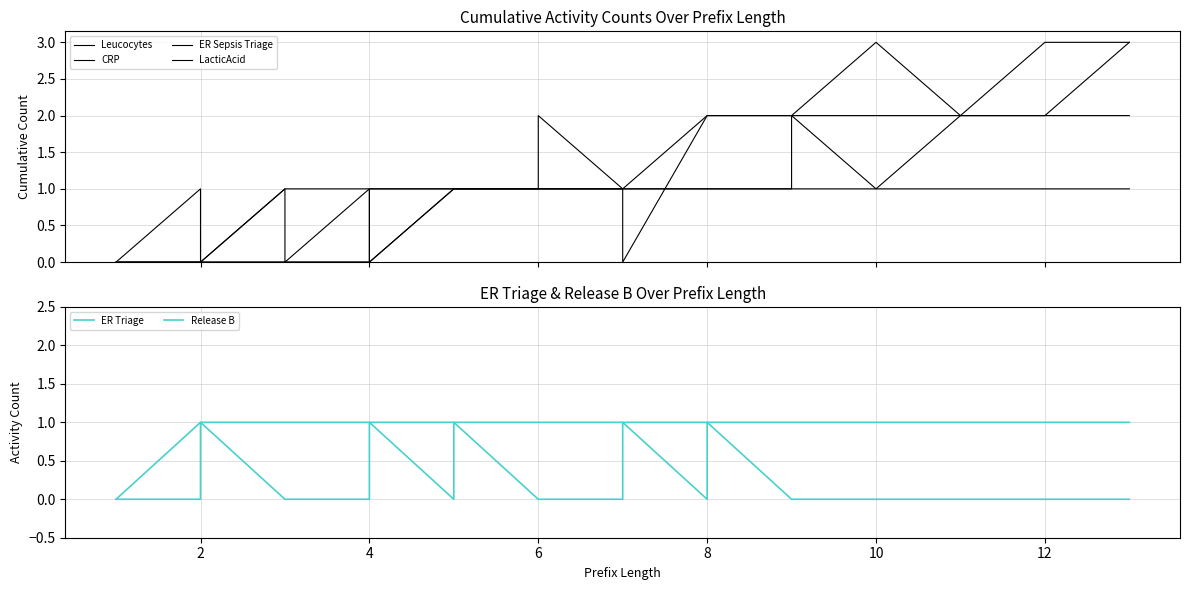

Which series has the largest range (max minus min)?

Leucocytes